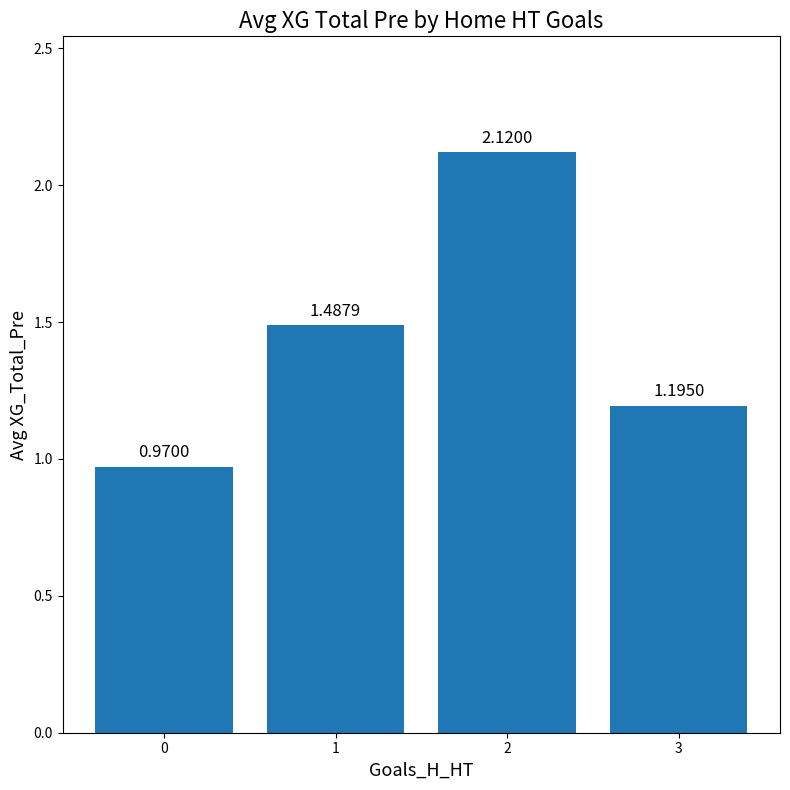

What is the sum of all values?

5.8